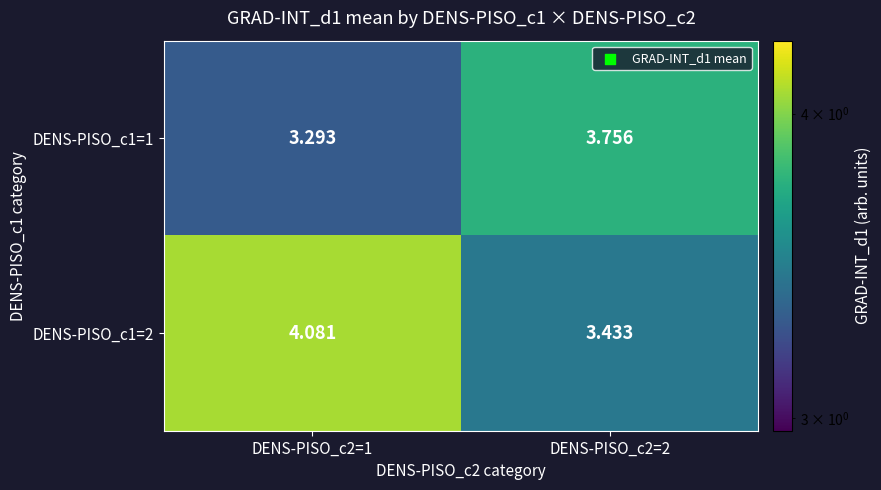

Is the value of DENS-PISO_c1=2 at DENS-PISO_c2=1 greater than the value of DENS-PISO_c1=1 at DENS-PISO_c2=2?

Yes